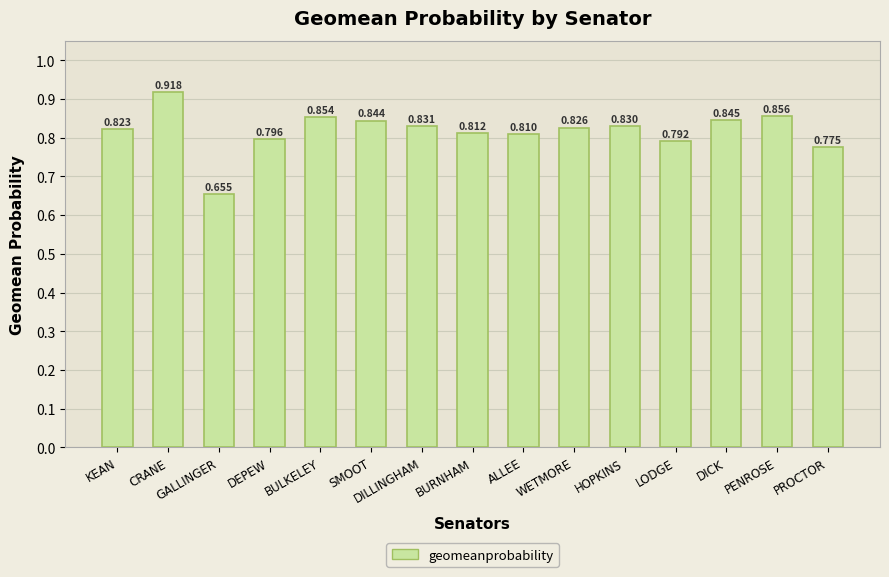

At which category does the chart reach its minimum across all series?

GALLINGER